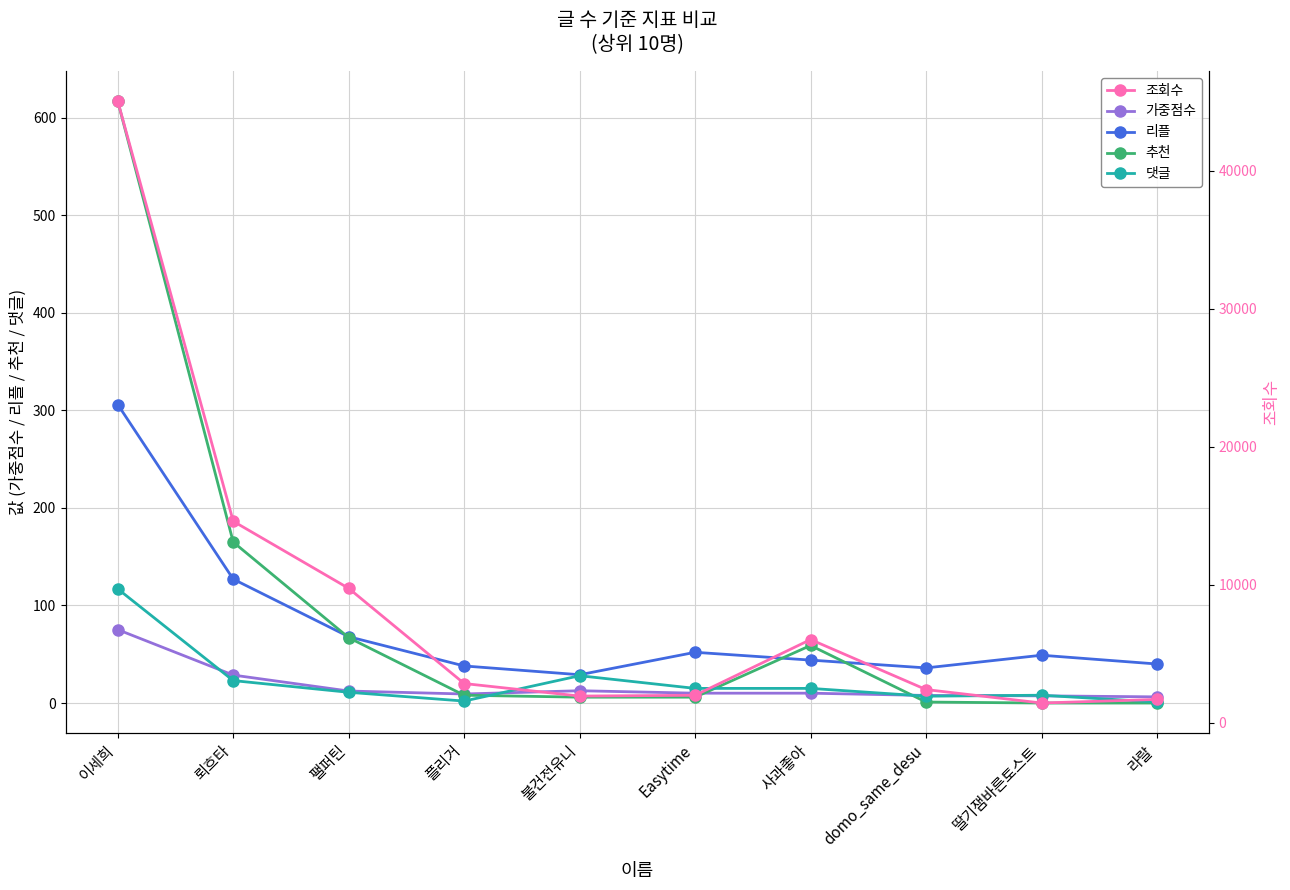

How many lines are shown in the chart?

5